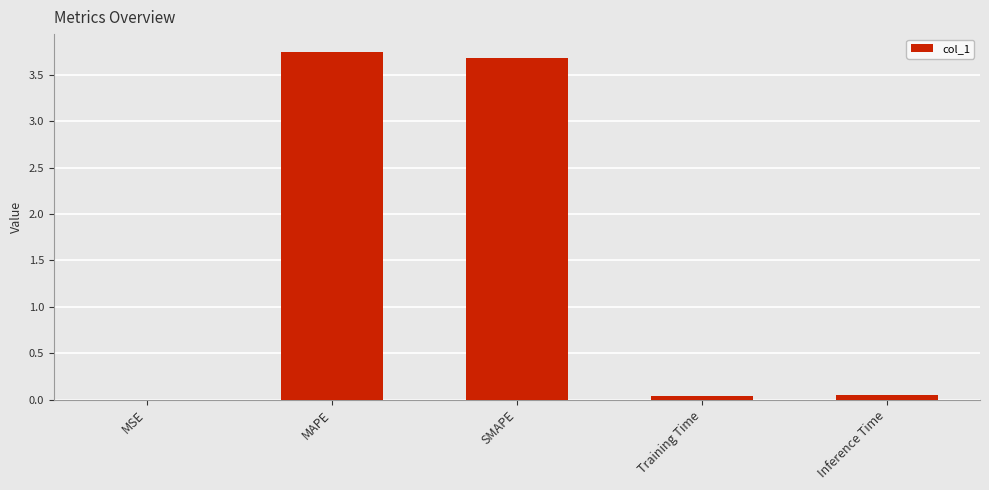

True or false: the data shows 0.0 at Training Time.

True